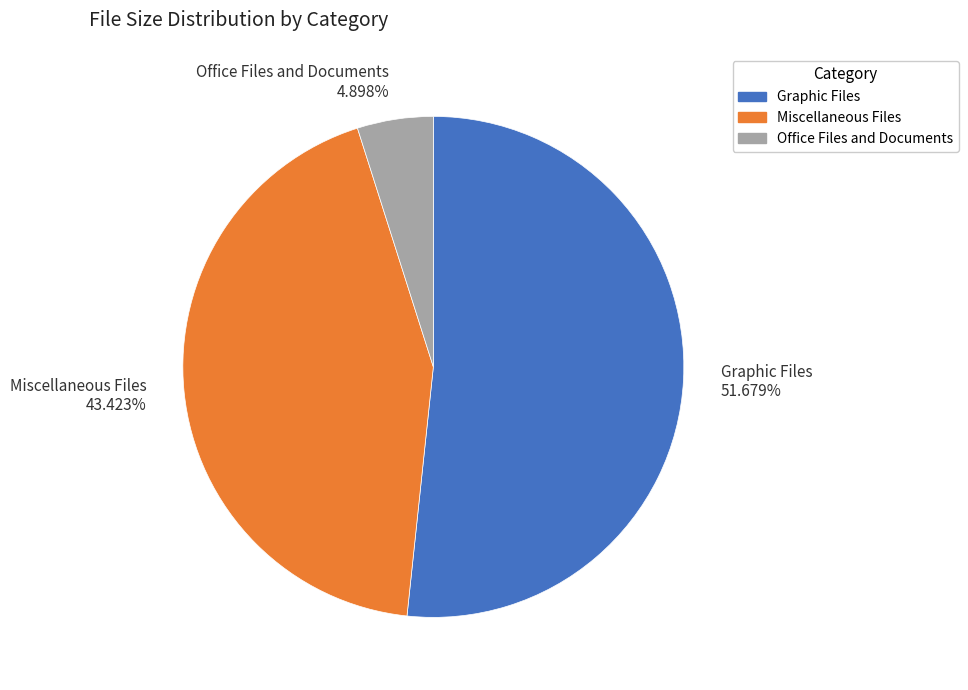

Which slice represents more than half of the pie?

Graphic Files